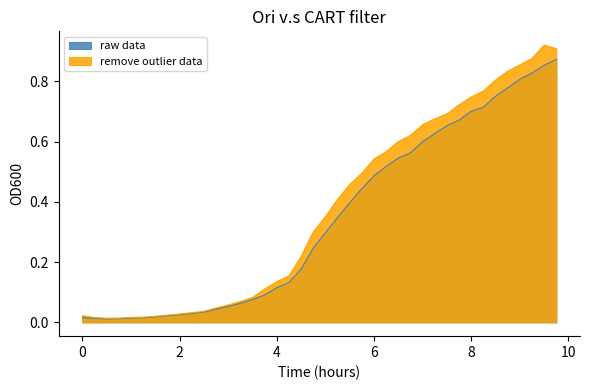

Which label corresponds to the largest value in the chart?

9.75